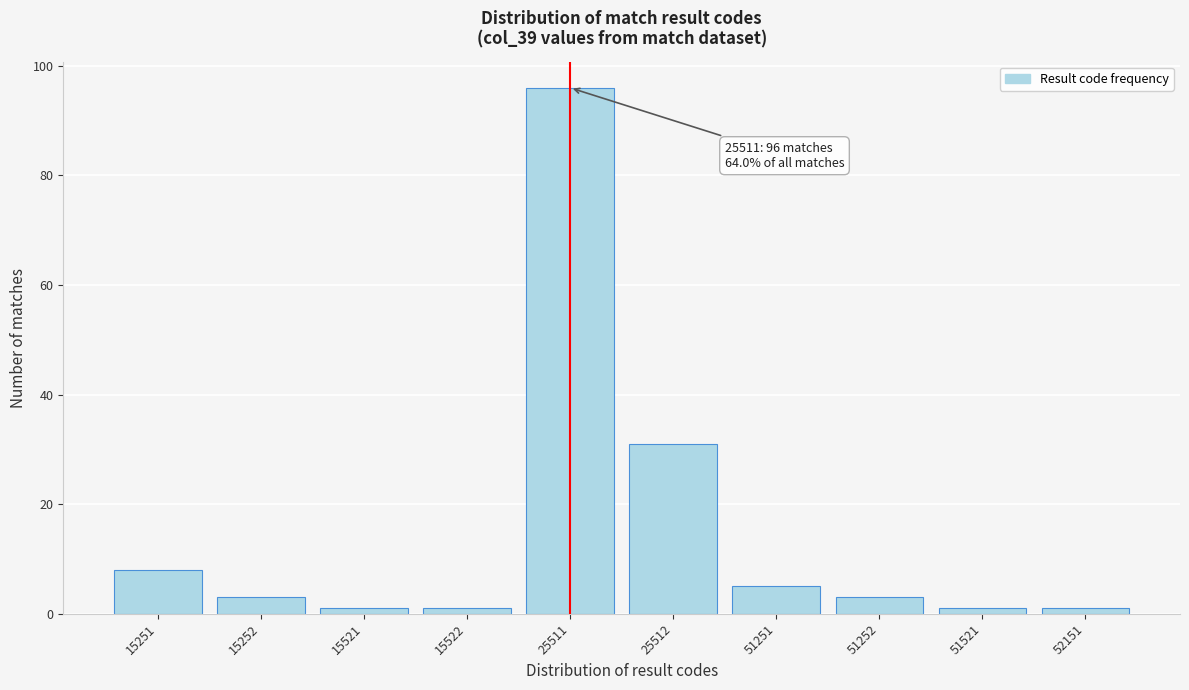

Reading left to right, transcribe all the data shown in this chart.

8	3	1	1	96	31	5	3	1	1